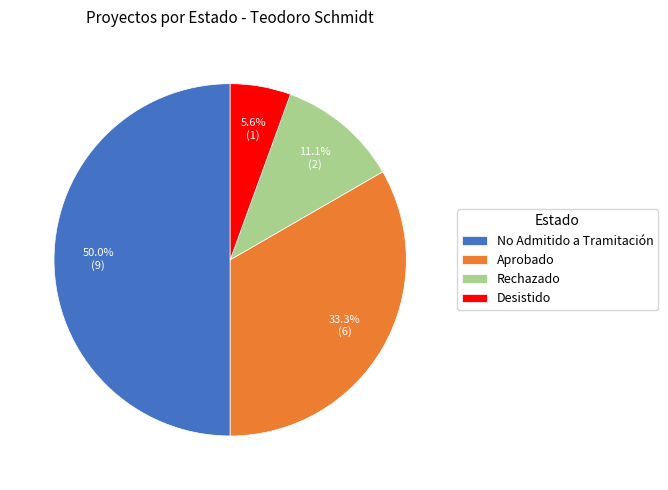

How many slices are in this pie chart?

4